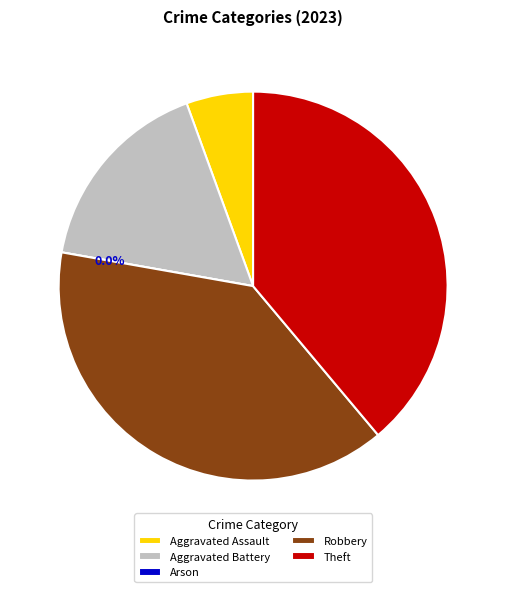

To the nearest percent, what portion does Robbery represent?

39%